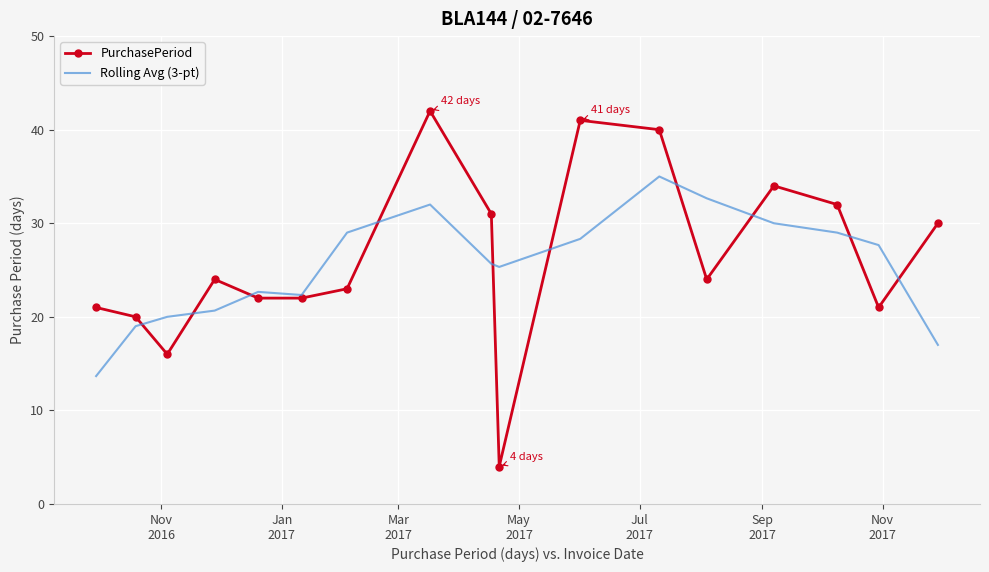

At how many categories does at least one series exceed 4?

17